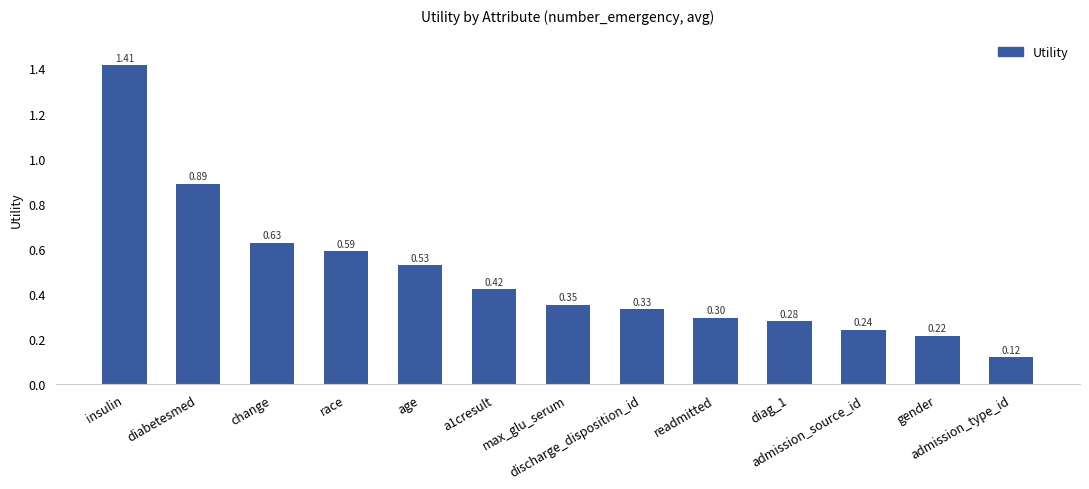

What position from the left is diag_1?

10